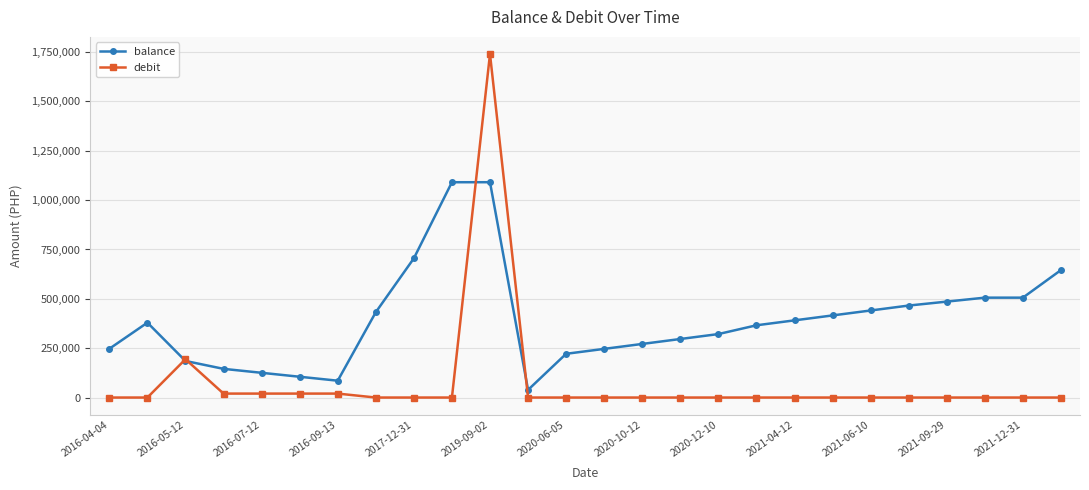

How many lines are shown in the chart?

2